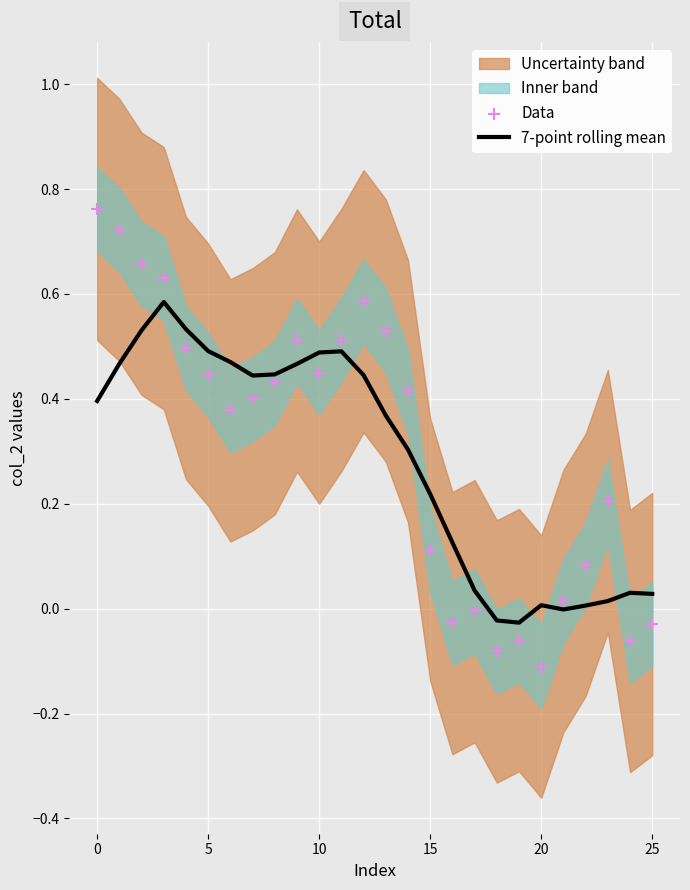

Which series has the largest total across all categories?

Data